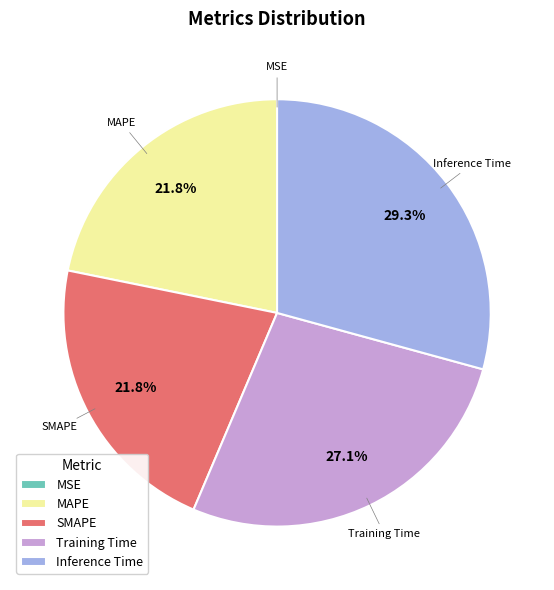

True or false: Training Time accounts for 27% of the total.

True